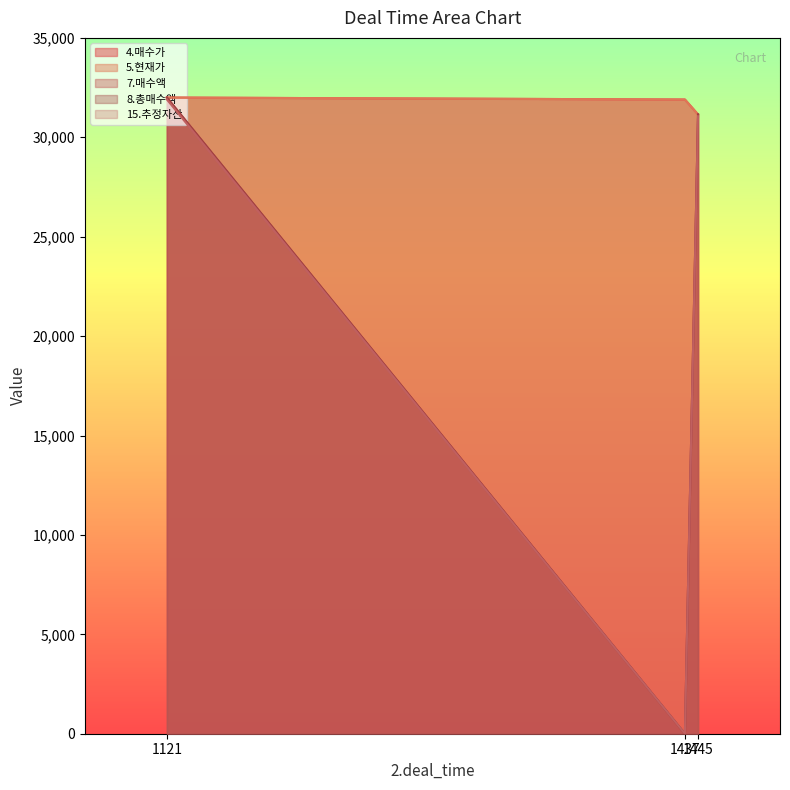

How many positive values does the 8.총매수액 series have?

2